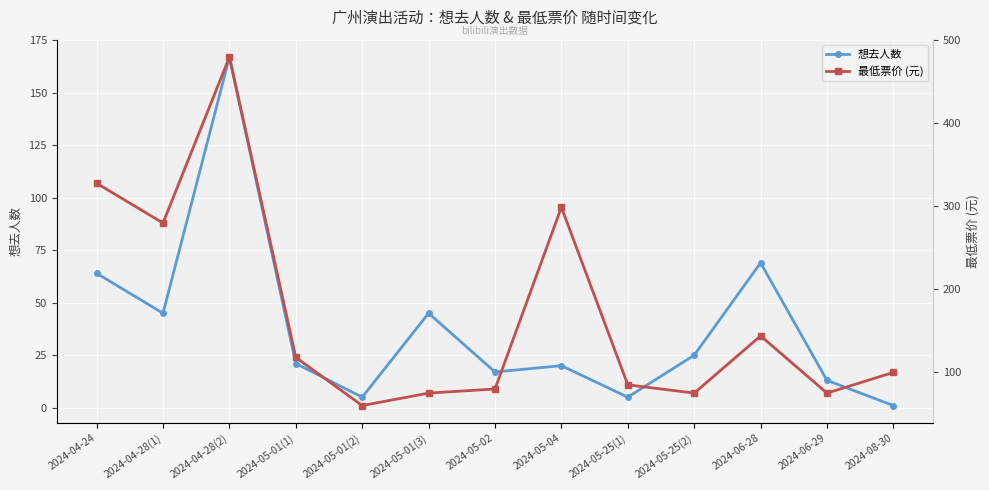

Is the value of 想去人数 at 2024-05-04 greater than the value of 最低票价 (元) at 2024-08-30?

No